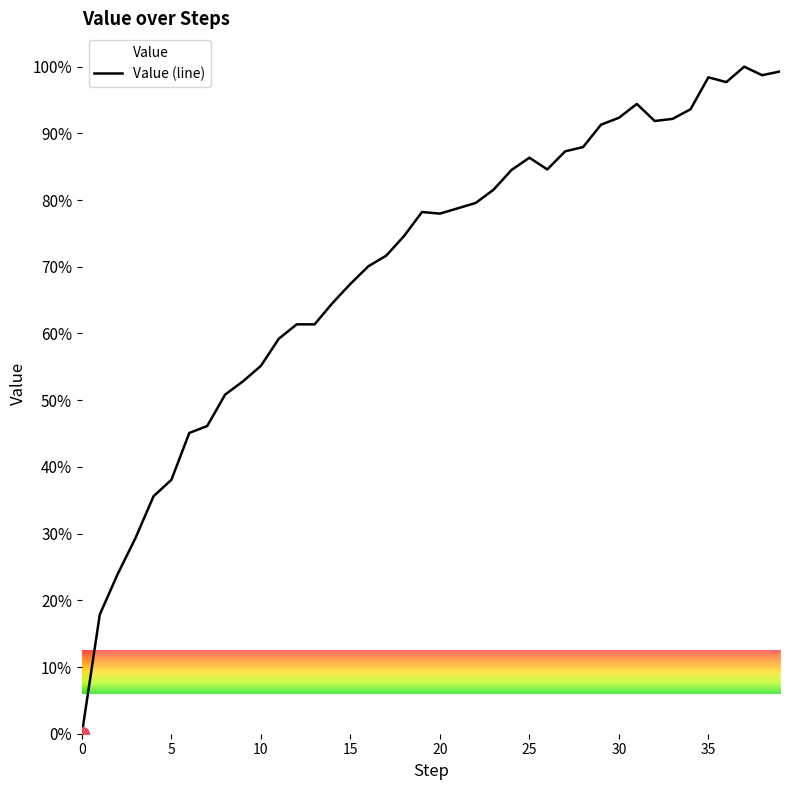

What is the difference between the maximum and minimum values?

1.0